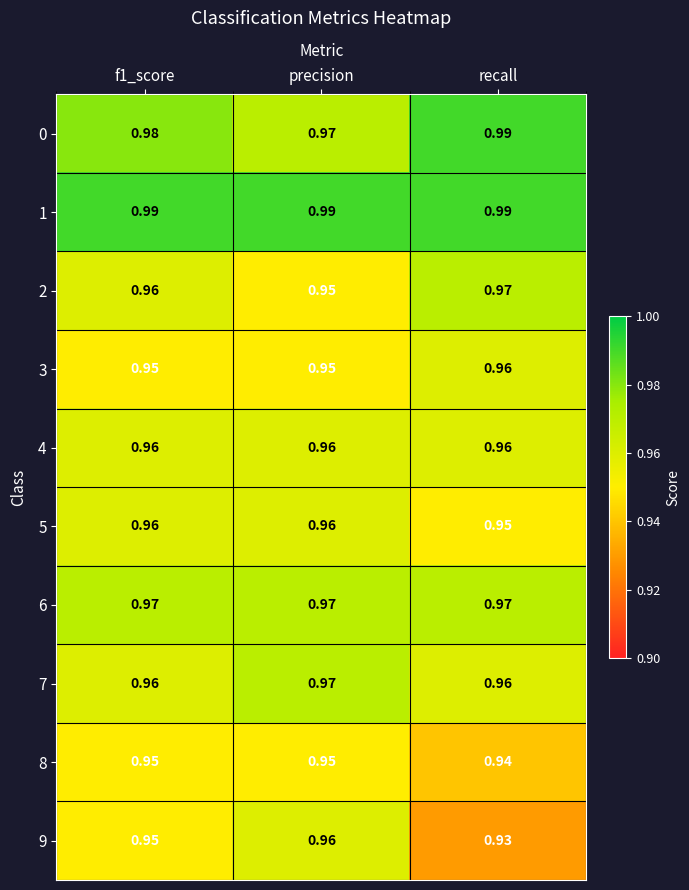

What is the total value across all series at precision?

9.6